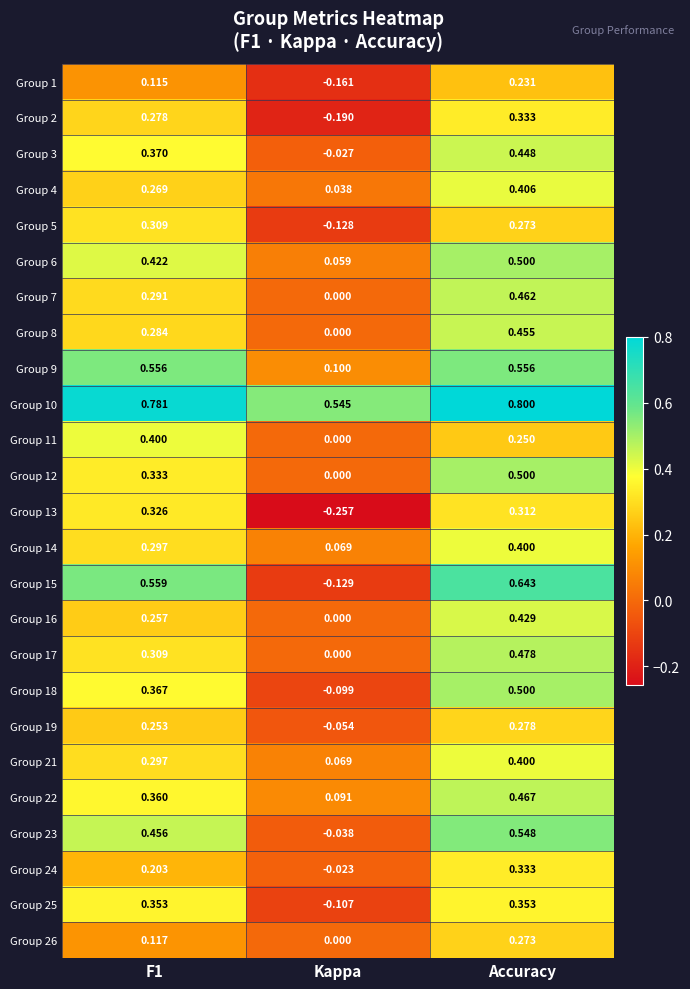

How many data points does each series have?

3